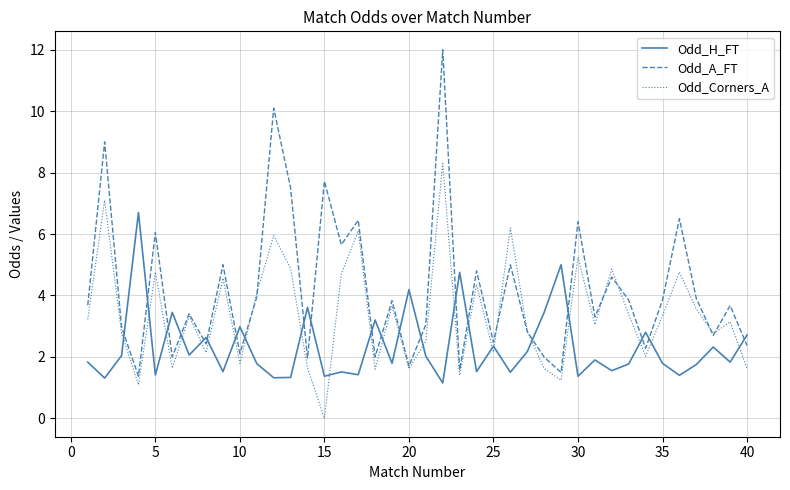

Rank the series by their average value, from highest to lowest.

Odd_A_FT, Odd_Corners_A, Odd_H_FT